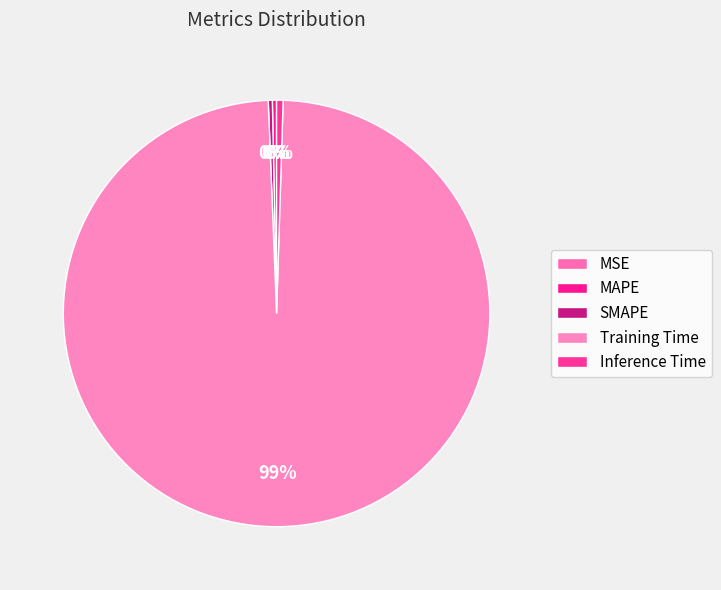

Is there any slice that represents more than half of the pie?

Yes